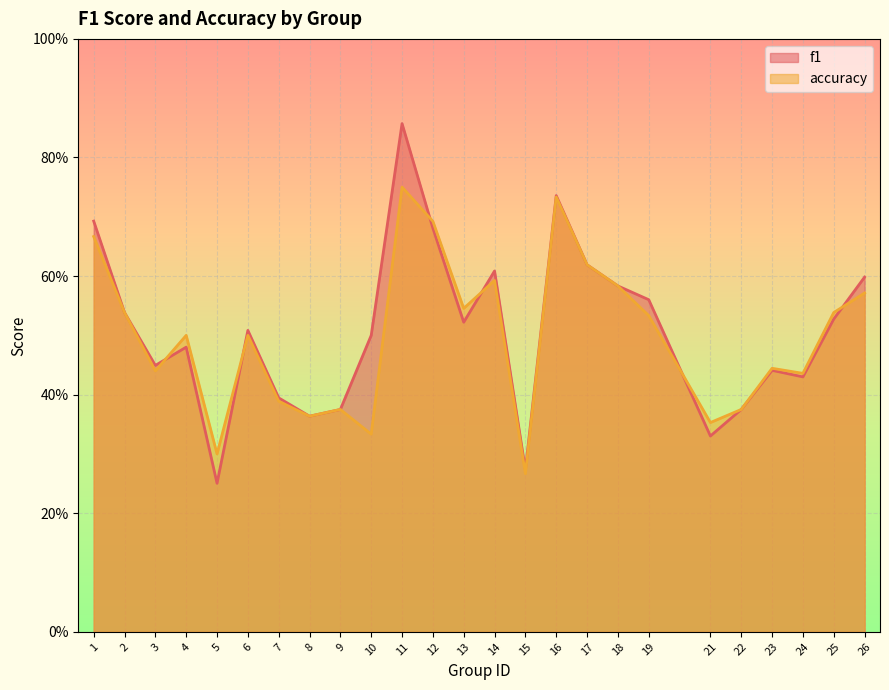

How many categories are shown in the chart?

25